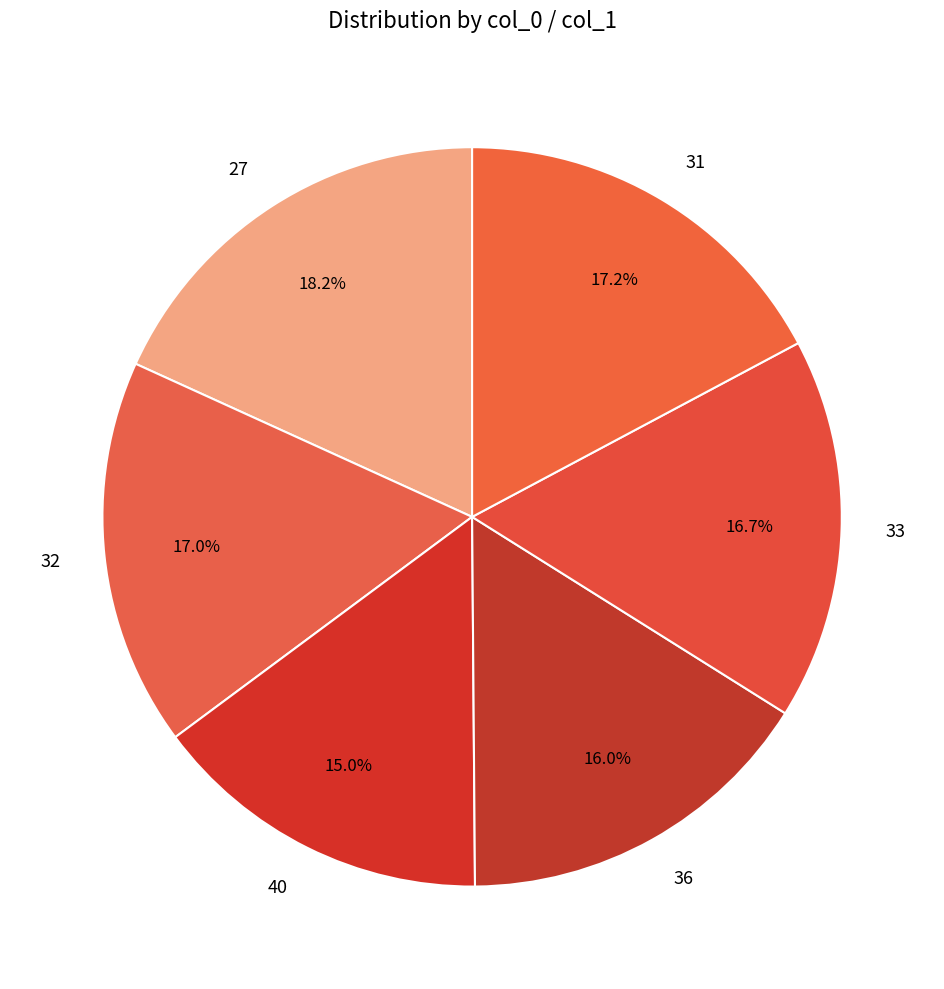

Which category has the smallest portion of the pie?

40